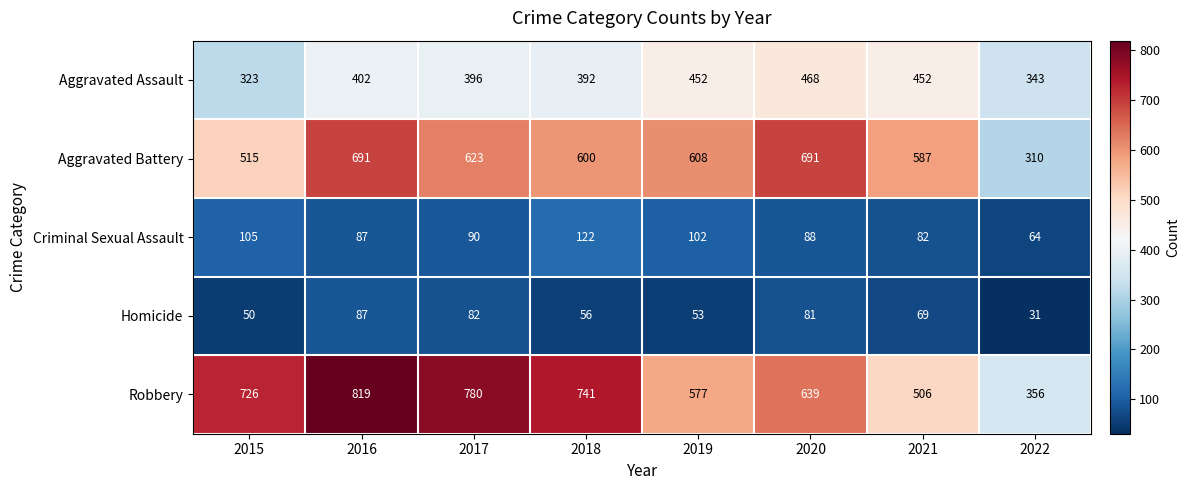

At which label is Aggravated Battery closest to 500?

2015